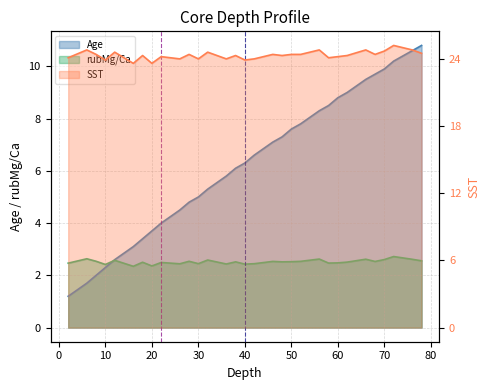

True or false: SST and rubMg/Ca intersect in this chart.

False